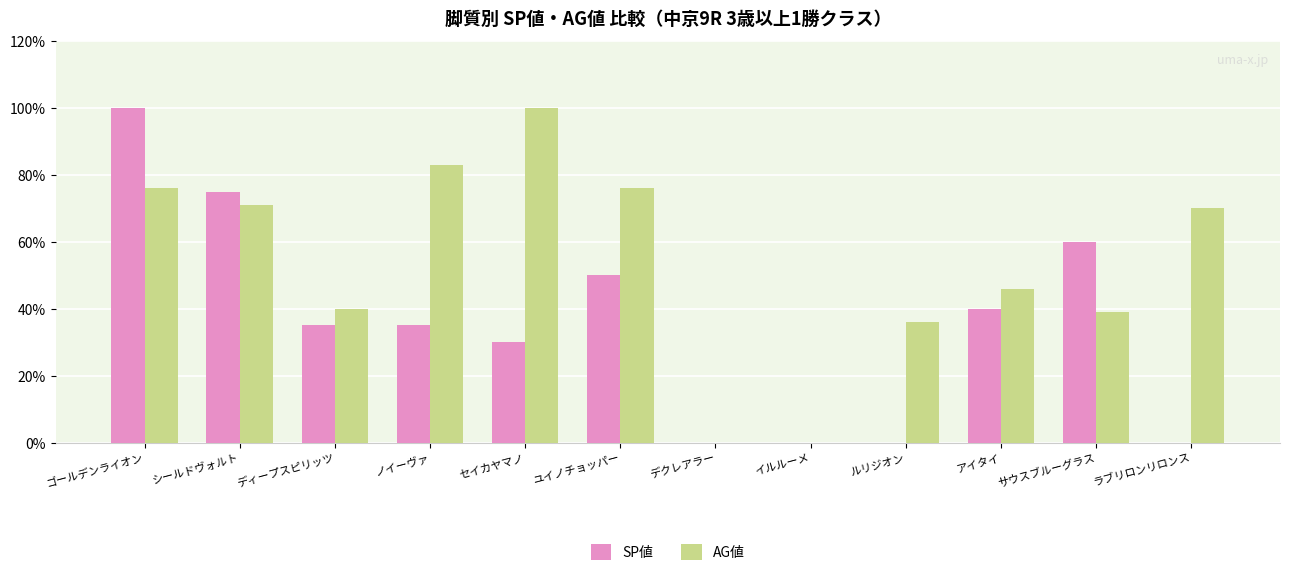

What is the greatest value displayed?

100